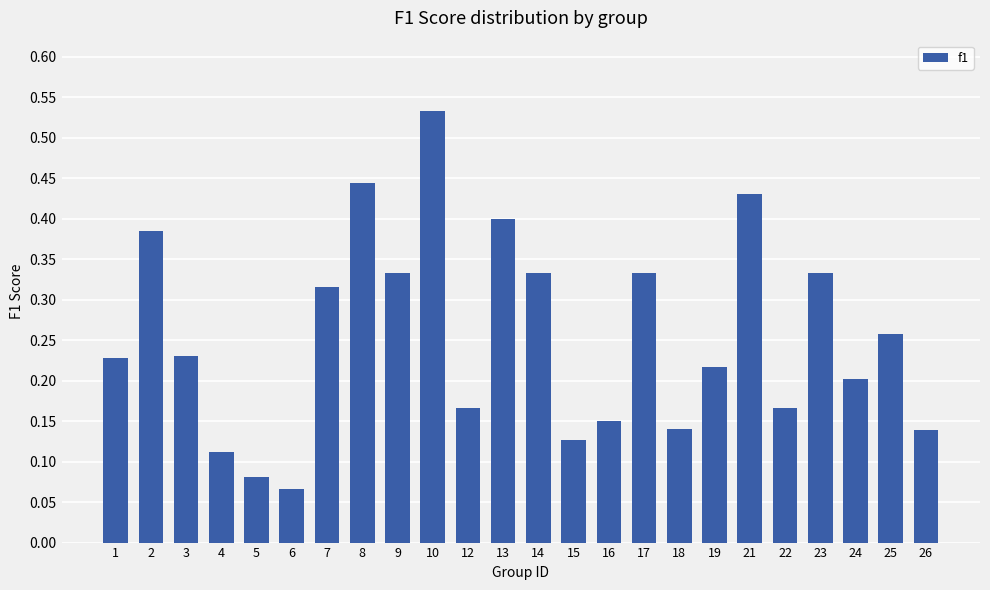

The value at 24 is 0.3. True or false?

False